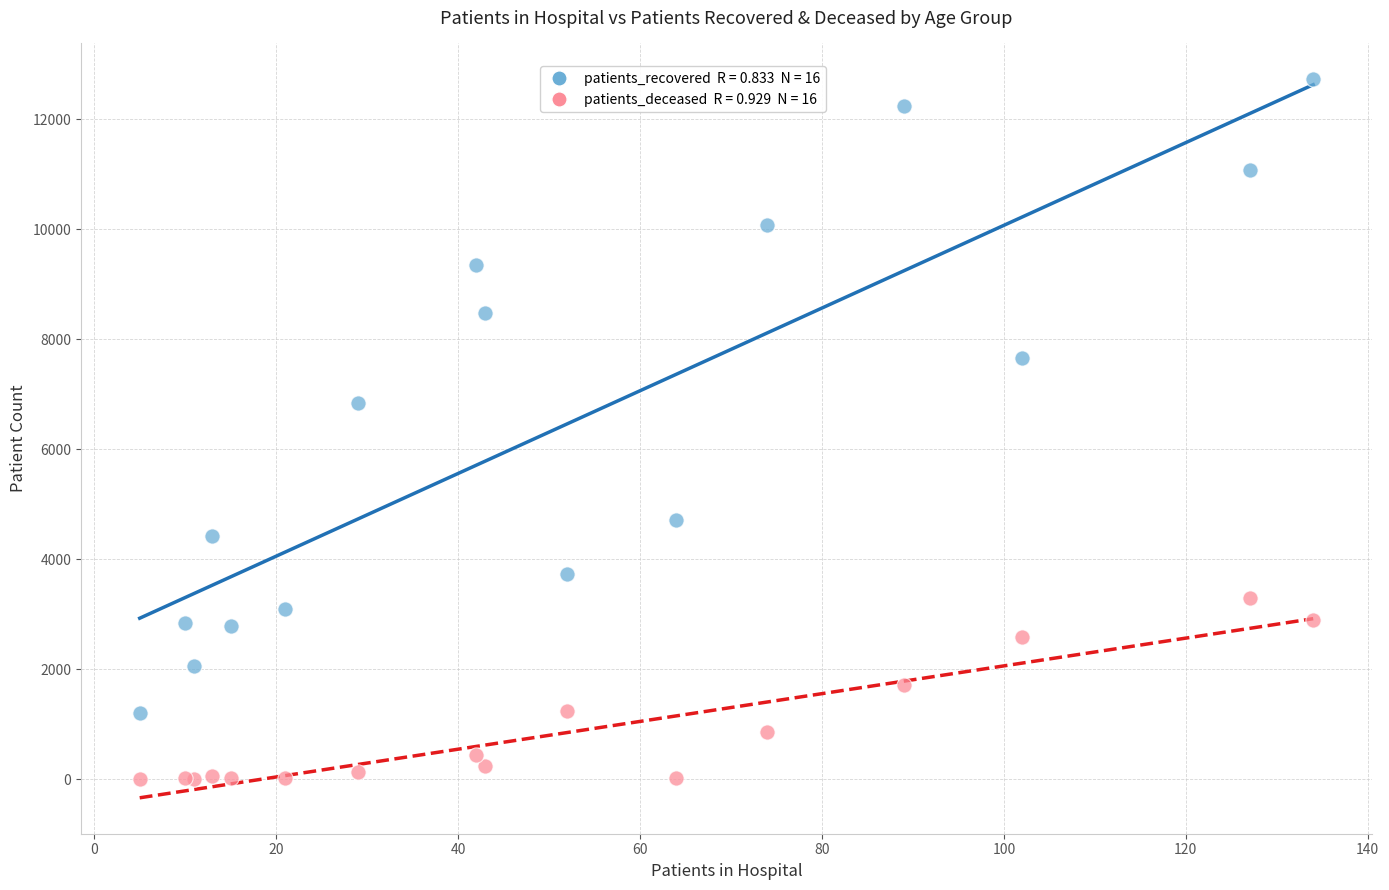

Across all series, what Y value is closest to 6366?

6848